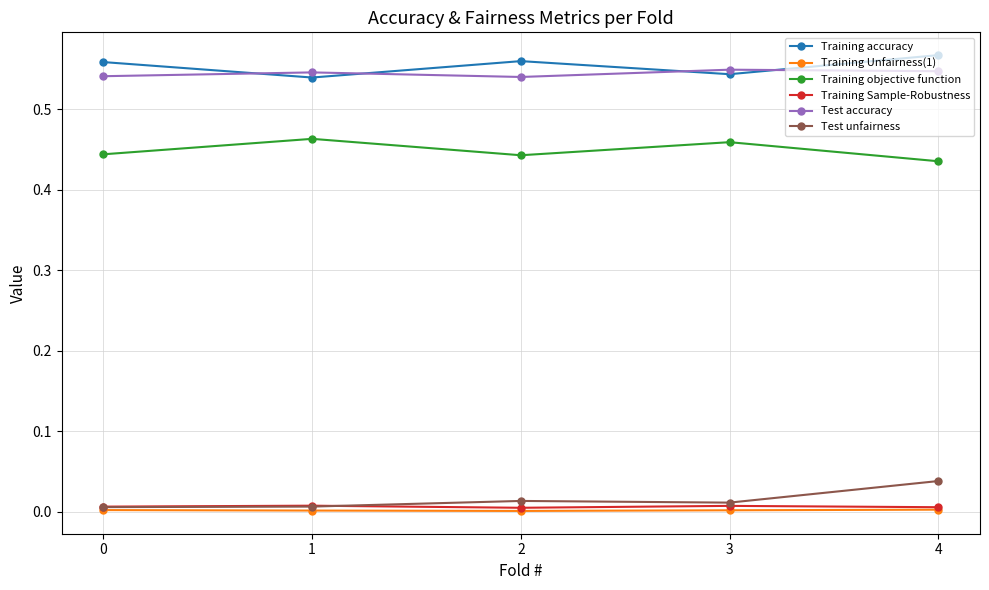

Is it true that Training Sample-Robustness equals 0.0 at 4?

True